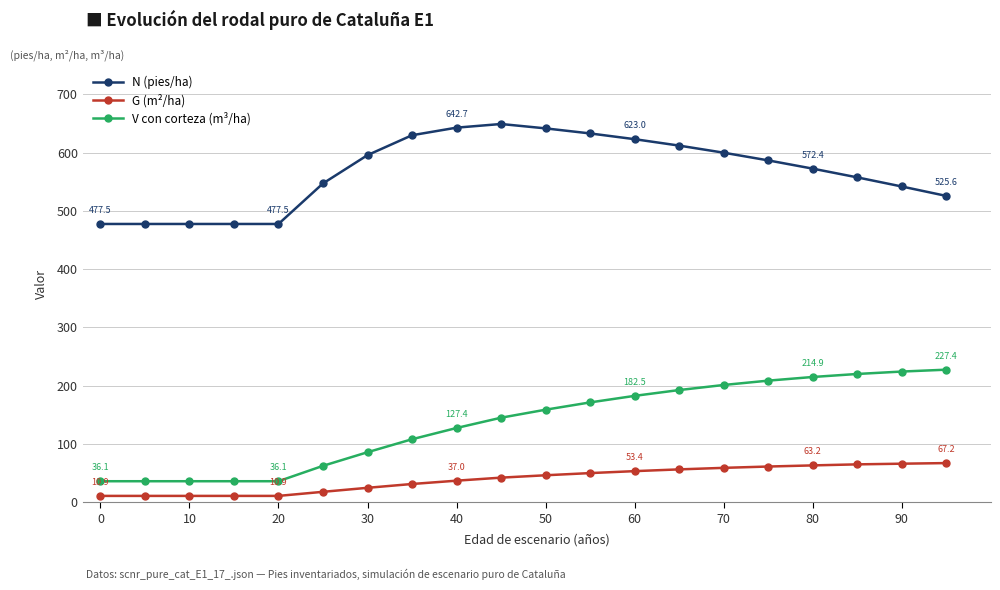

Rank the series by their maximum value, from highest to lowest.

N (pies/ha), V con corteza (m³/ha), G (m²/ha)